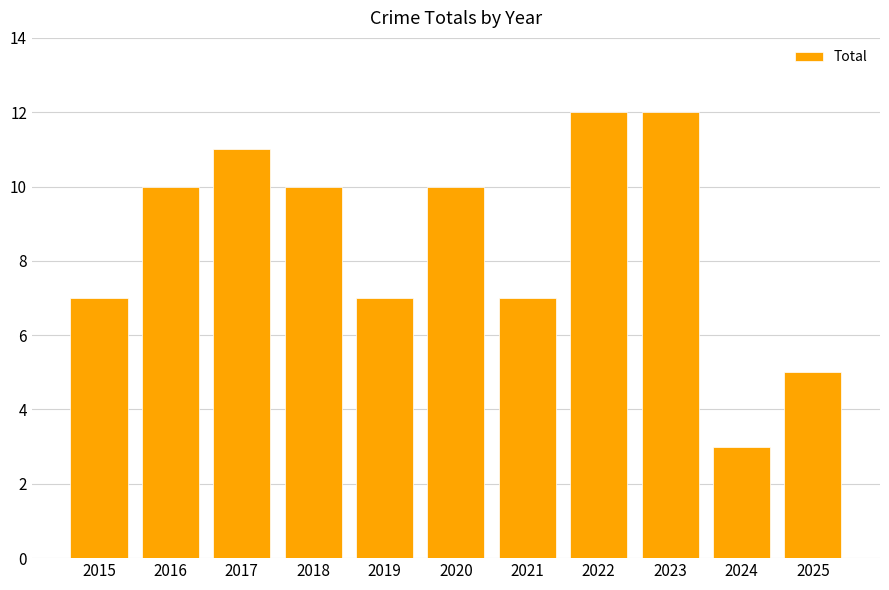

What is the maximum value shown in the chart?

12